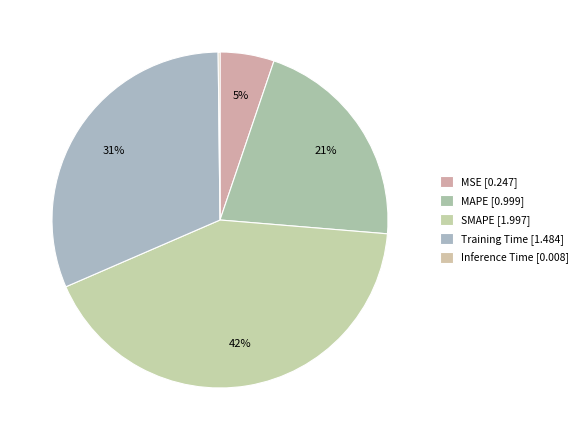

Is there any slice that represents more than half of the pie?

No